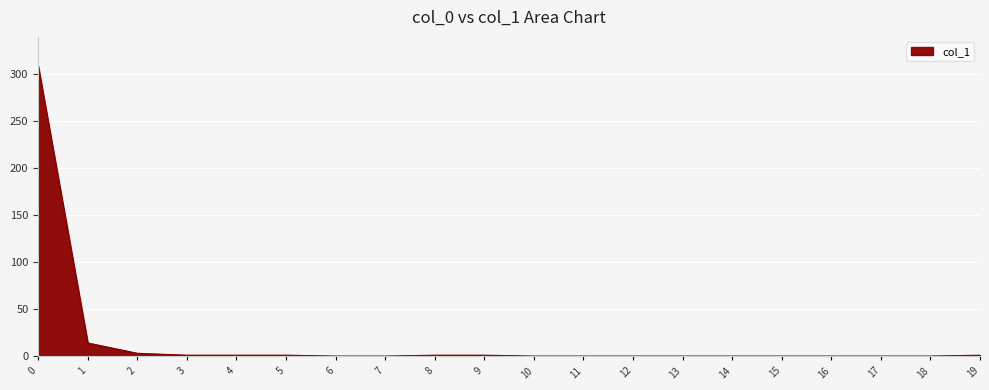

How many lines are shown in the chart?

1